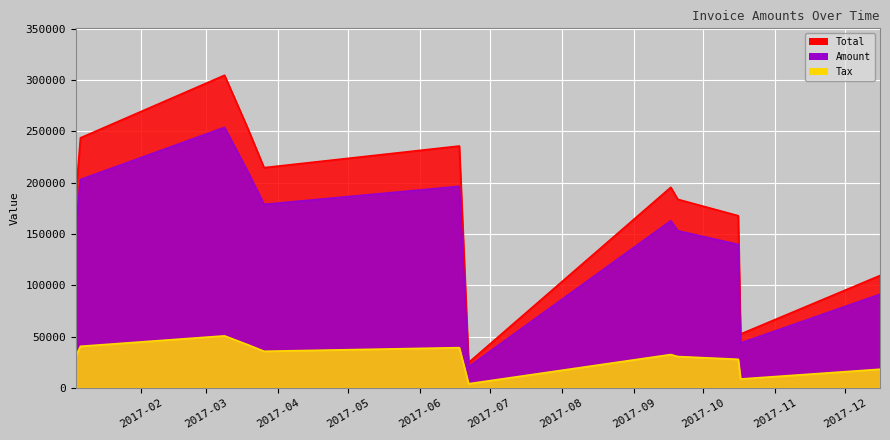

At how many categories does at least one series exceed 175028?

8